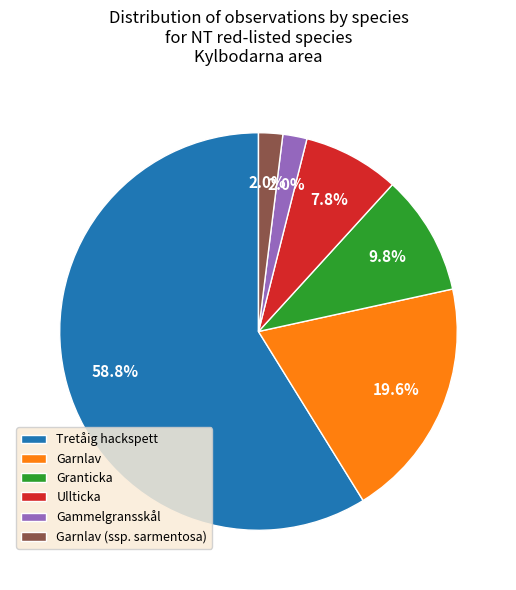

Count the number of slices in the pie.

6